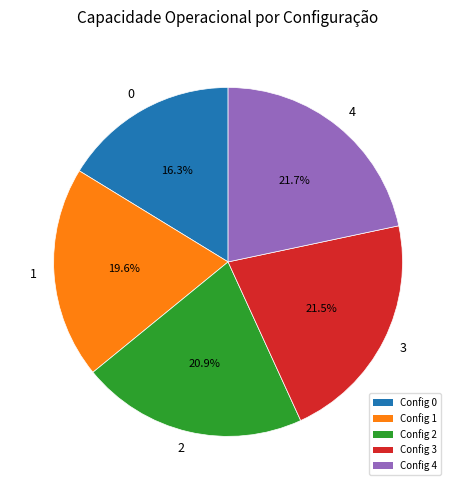

What is the ratio of the value at 1 to the value at 2?

0.9